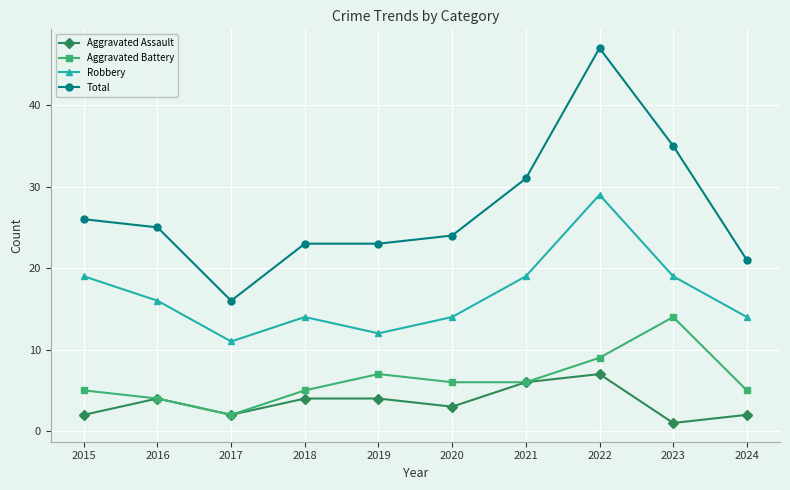

Is it true that Robbery equals 12 at 2019?

True